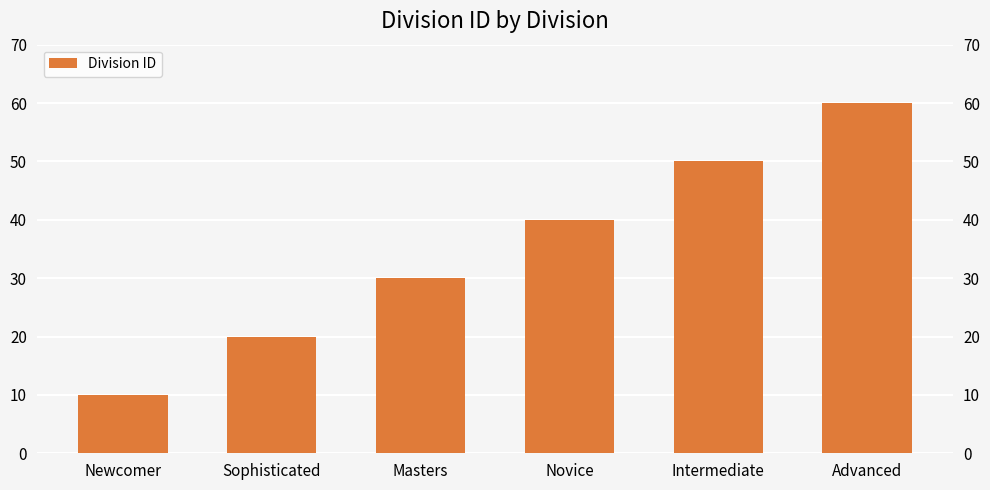

How many values are below 40?

3